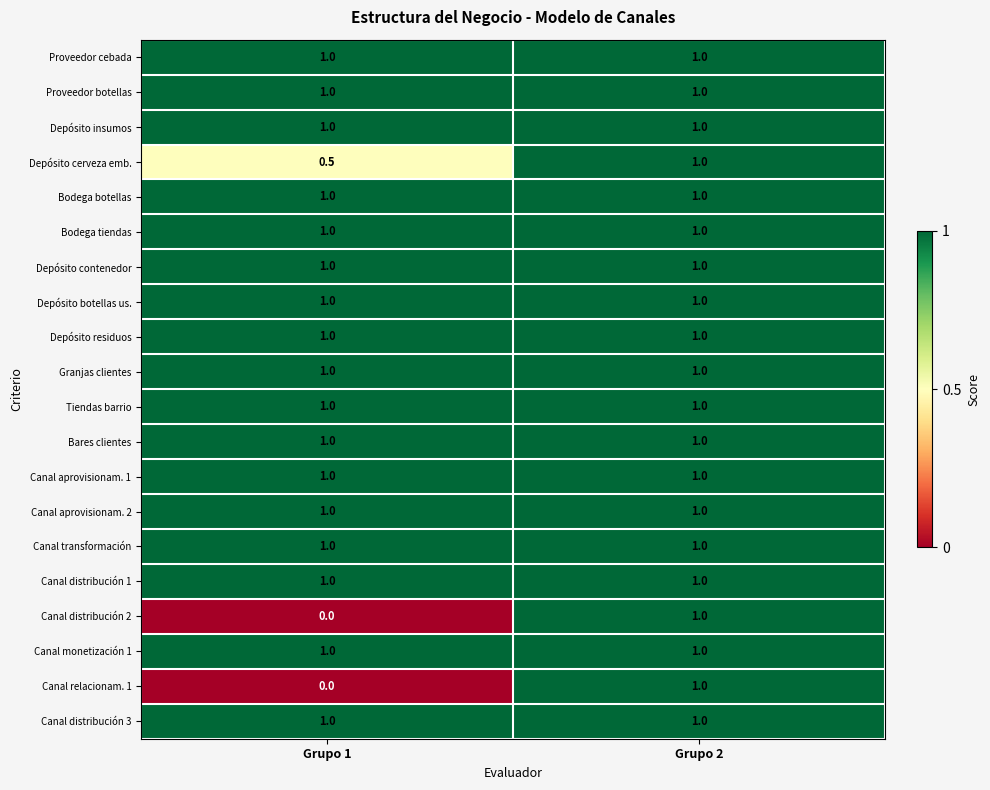

What is the maximum value shown in the chart?

1.0